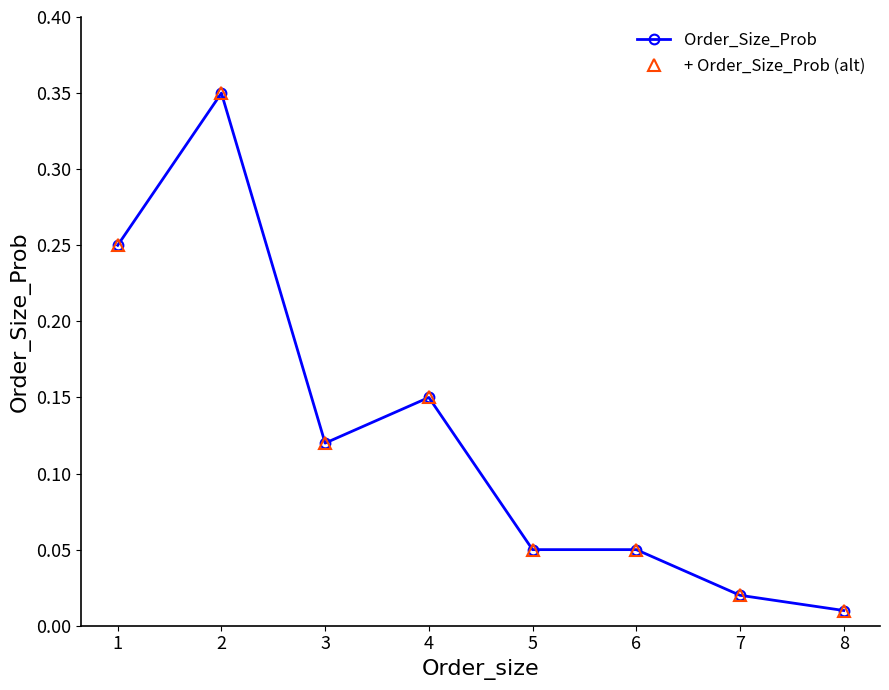

What is the average value of the Order_Size_Prob series?

0.1